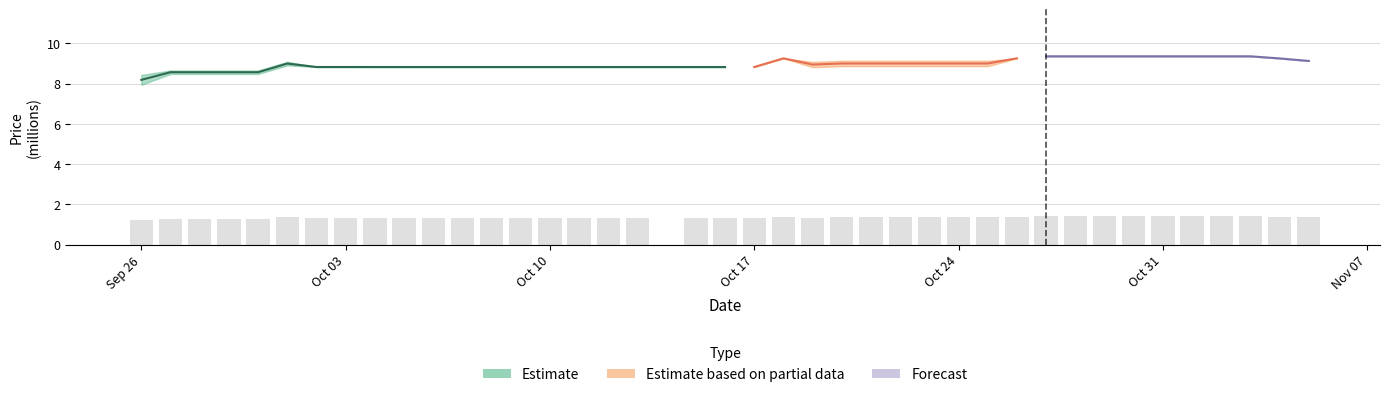

What is the minimum value for Forecast?

9.1